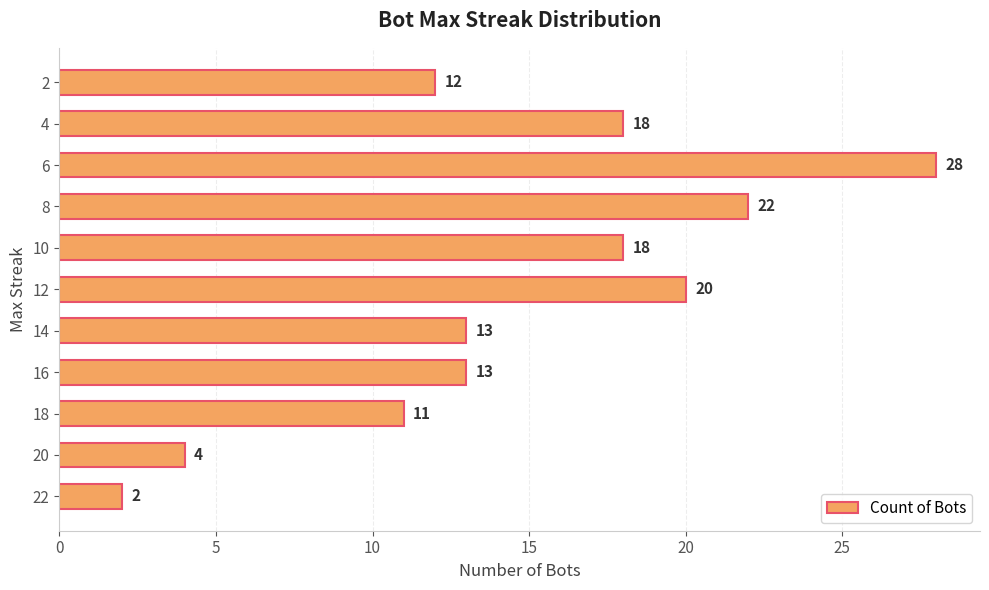

Read the value at 4, to the nearest 5.

20